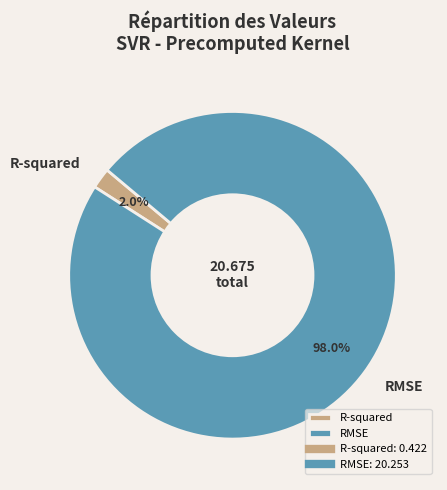

To the nearest percent, what is the combined percentage of RMSE and R-squared?

100%